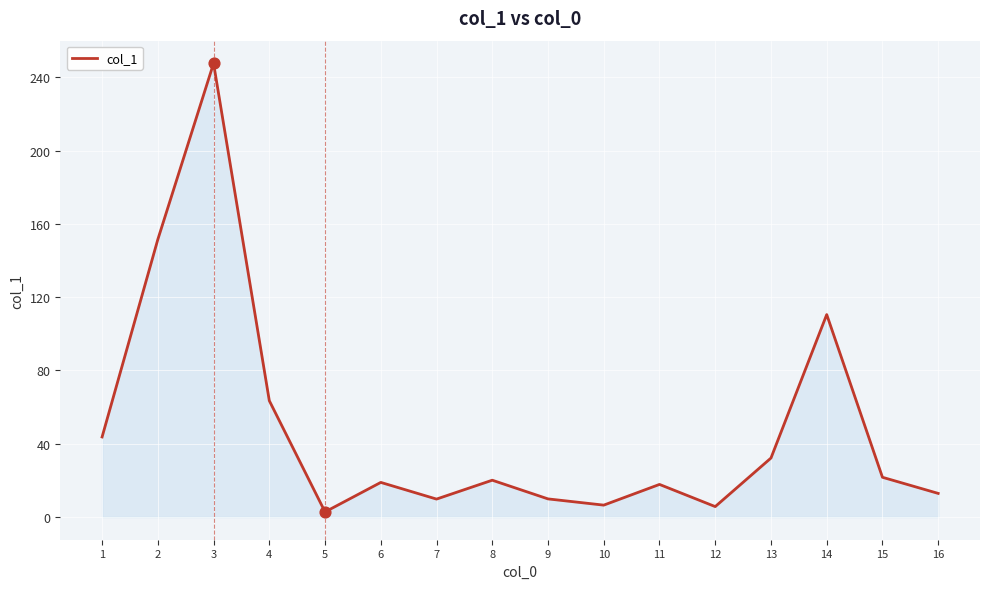

Approximately how many times larger is the value at 9 compared to 6?

0.5